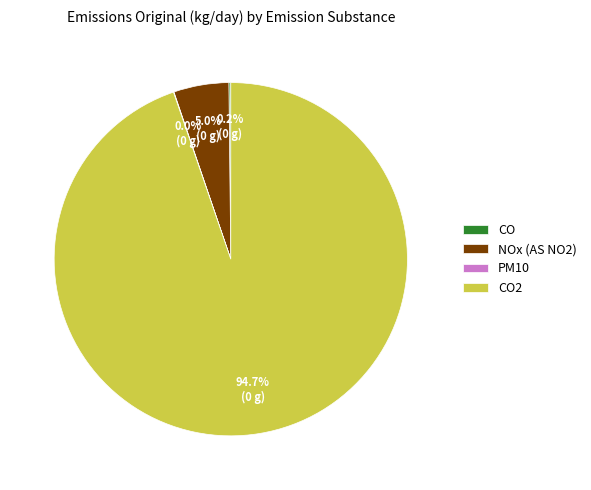

Does any single category account for the majority?

Yes